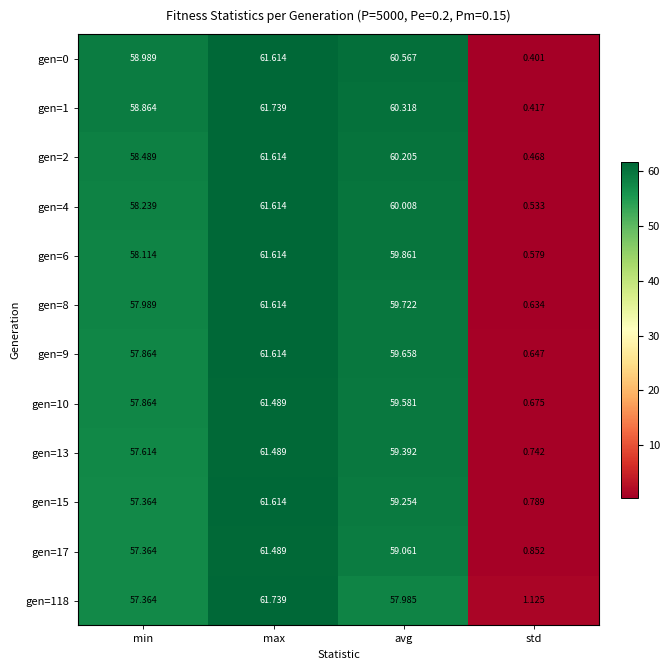

At which label does gen=17 first exceed 59?

max